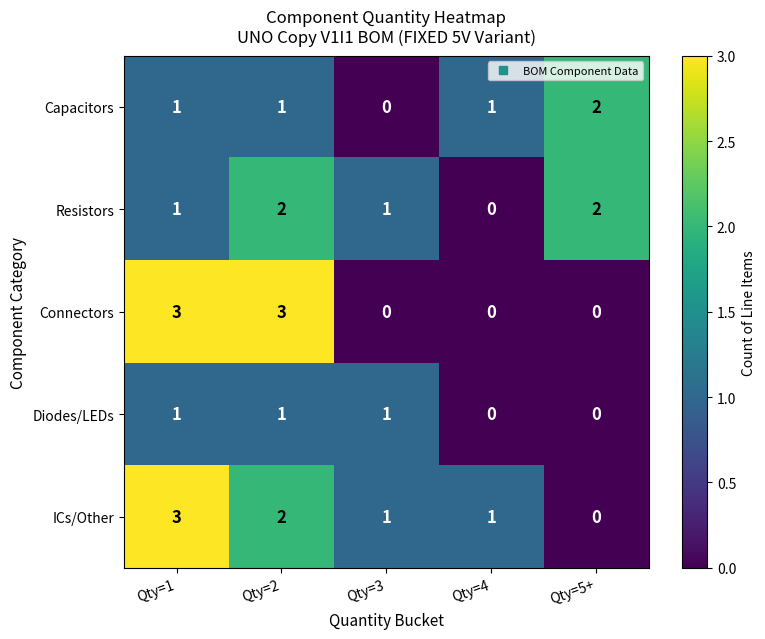

What is the difference between the highest and lowest values at Qty=5+?

2